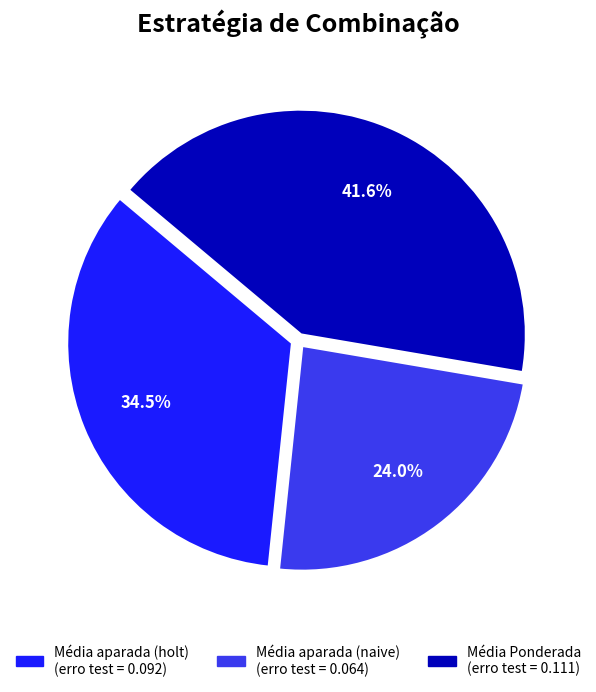

What is the total percentage of Média Ponderada and Média aparada (holt)?

76.0%